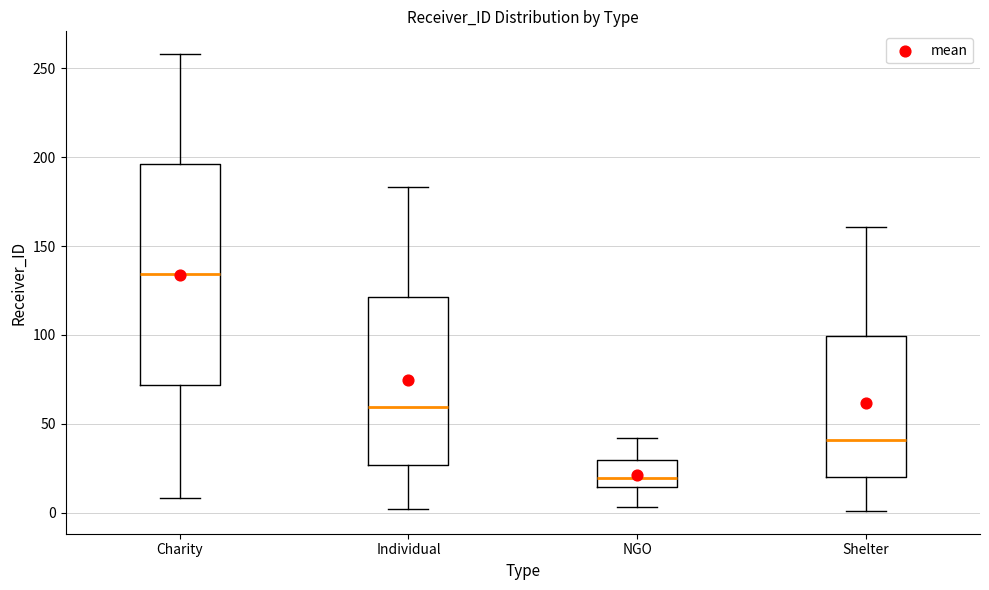

Which box has the highest median line?

Charity